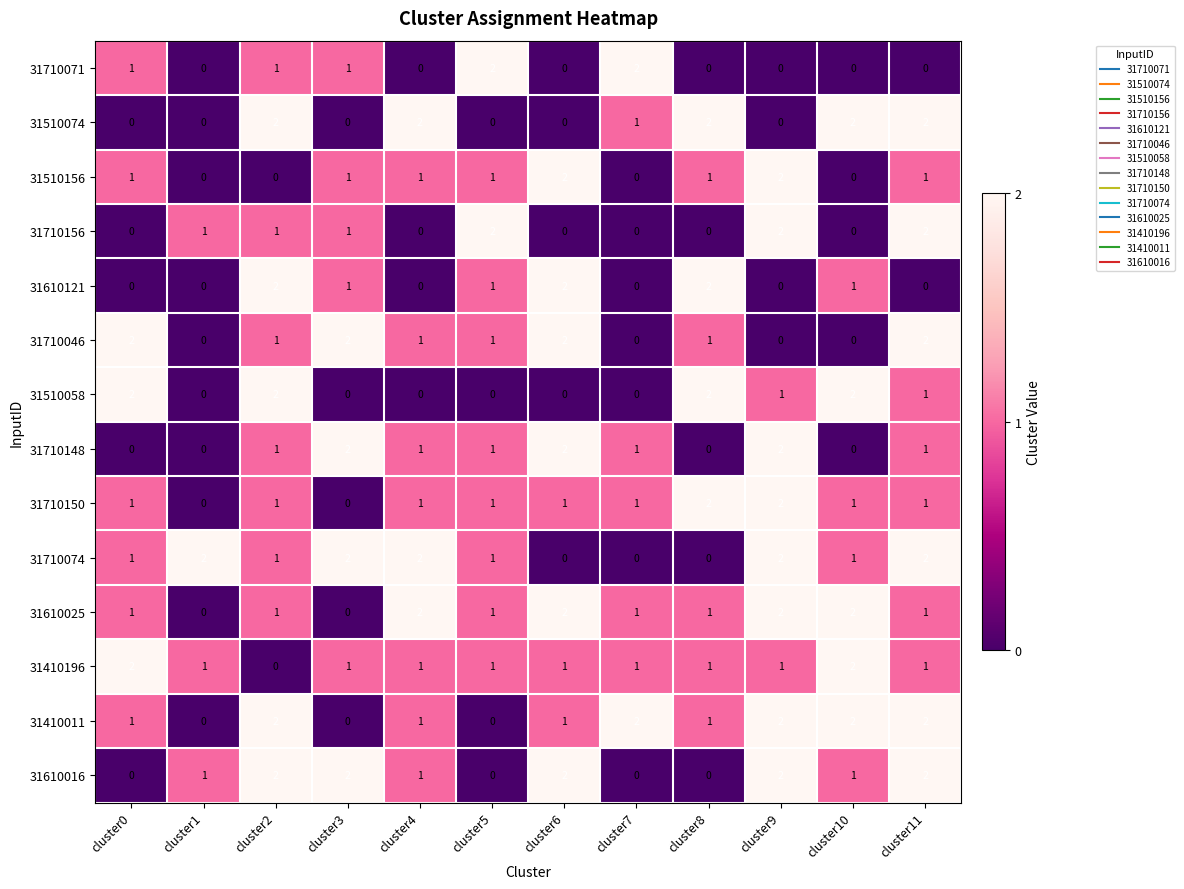

Between cluster1 and cluster5, which series saw the biggest shift?

31710071